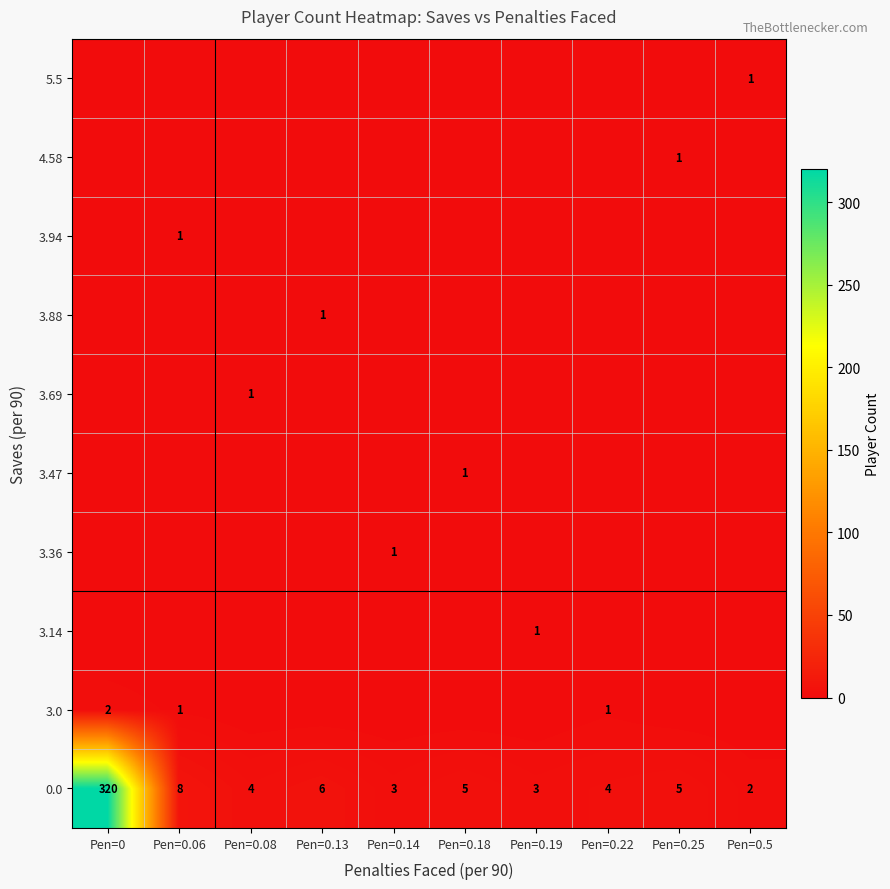

At which label is 0.0 closest to 161?

Pen=0.06